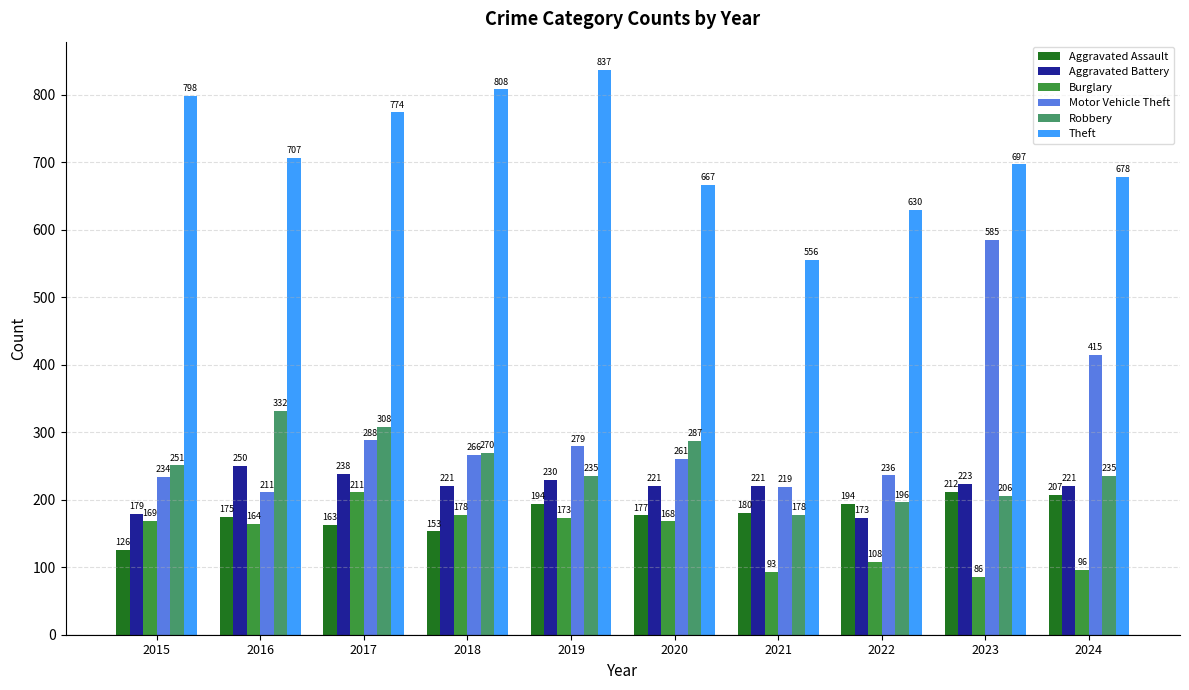

At how many categories does at least one series exceed 320?

10